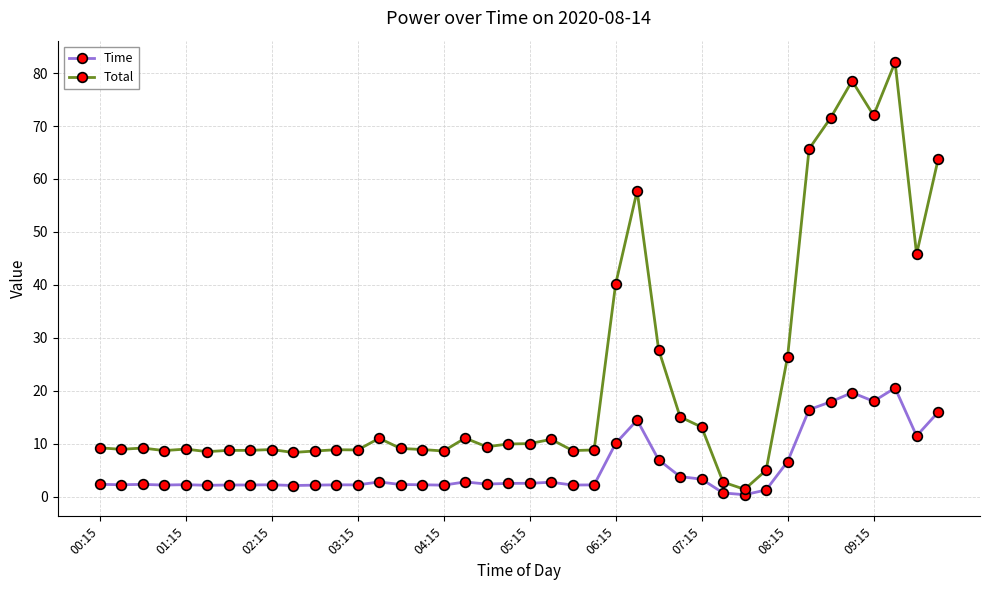

True or false: Total has more than 0 interior local peaks.

True